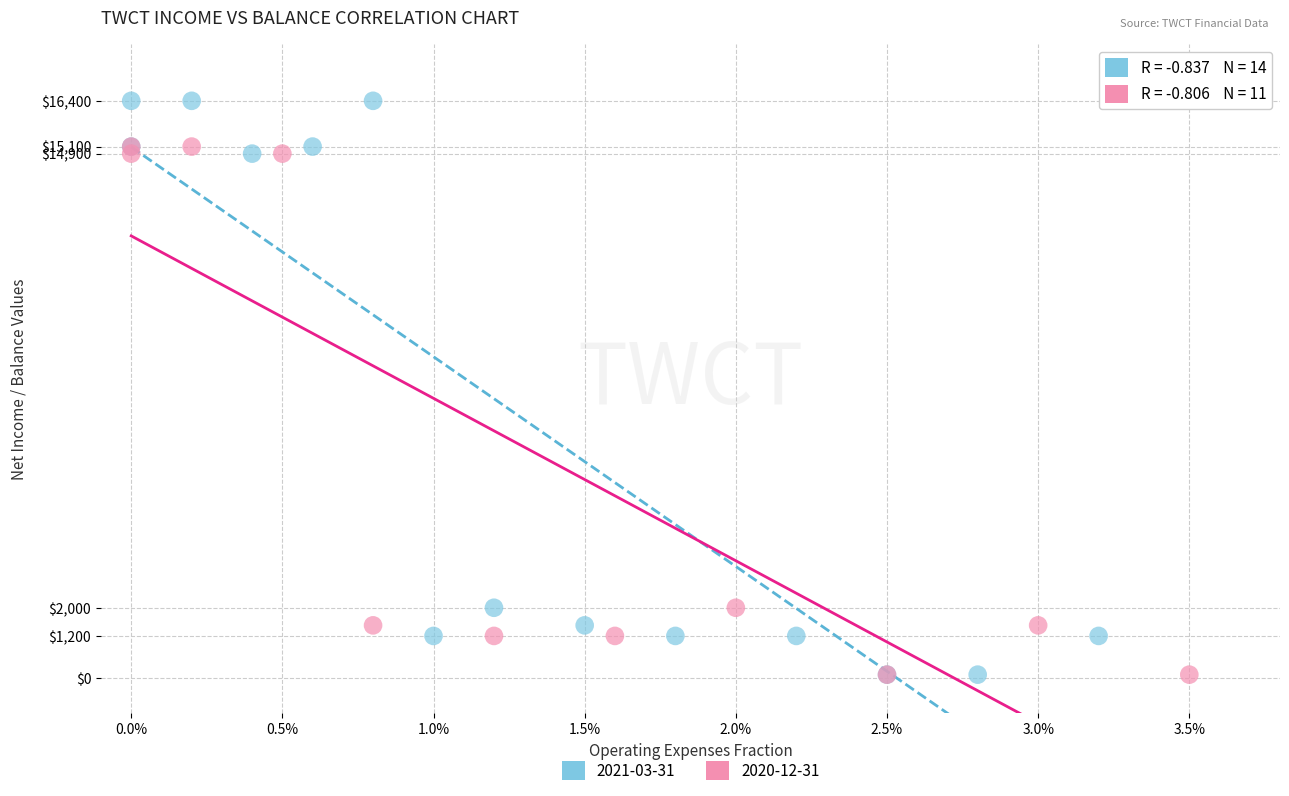

Which series has the largest Y range (max minus min)?

2021-03-31